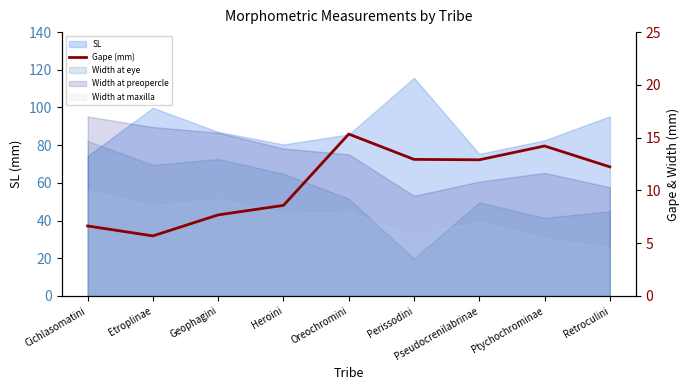

Which label corresponds to the smallest value in the chart?

Etroplinae